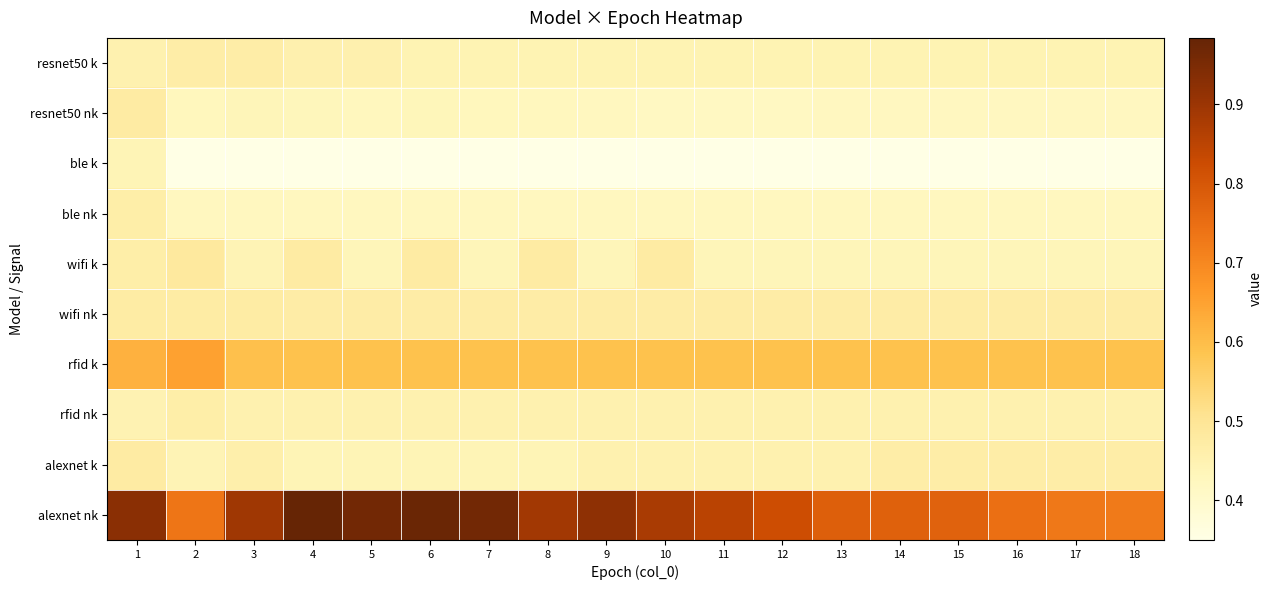

Rank the series by their maximum value, from highest to lowest.

alexnet nk, rfid k, wifi k, resnet50 nk, alexnet k, wifi nk, resnet50 k, ble nk, rfid nk, ble k